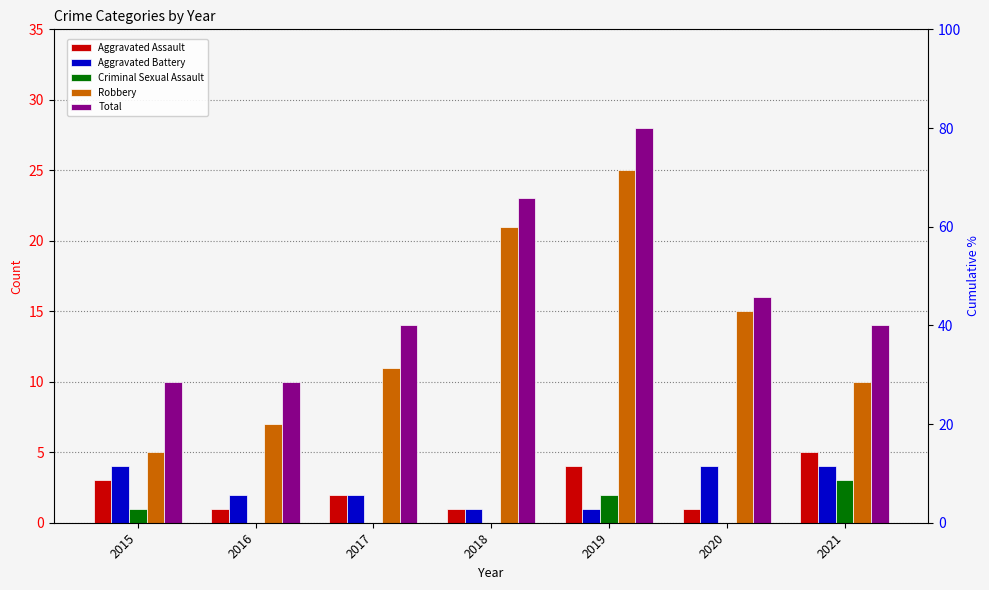

Reading left to right, what are all the values shown in this chart?

Aggravated Assault: 3	1	2	1	4	1	5
Aggravated Battery: 4	2	2	1	1	4	4
Criminal Sexual Assault: 1	0	0	0	2	0	3
Robbery: 5	7	11	21	25	15	10
Total: 10	10	14	23	28	16	14